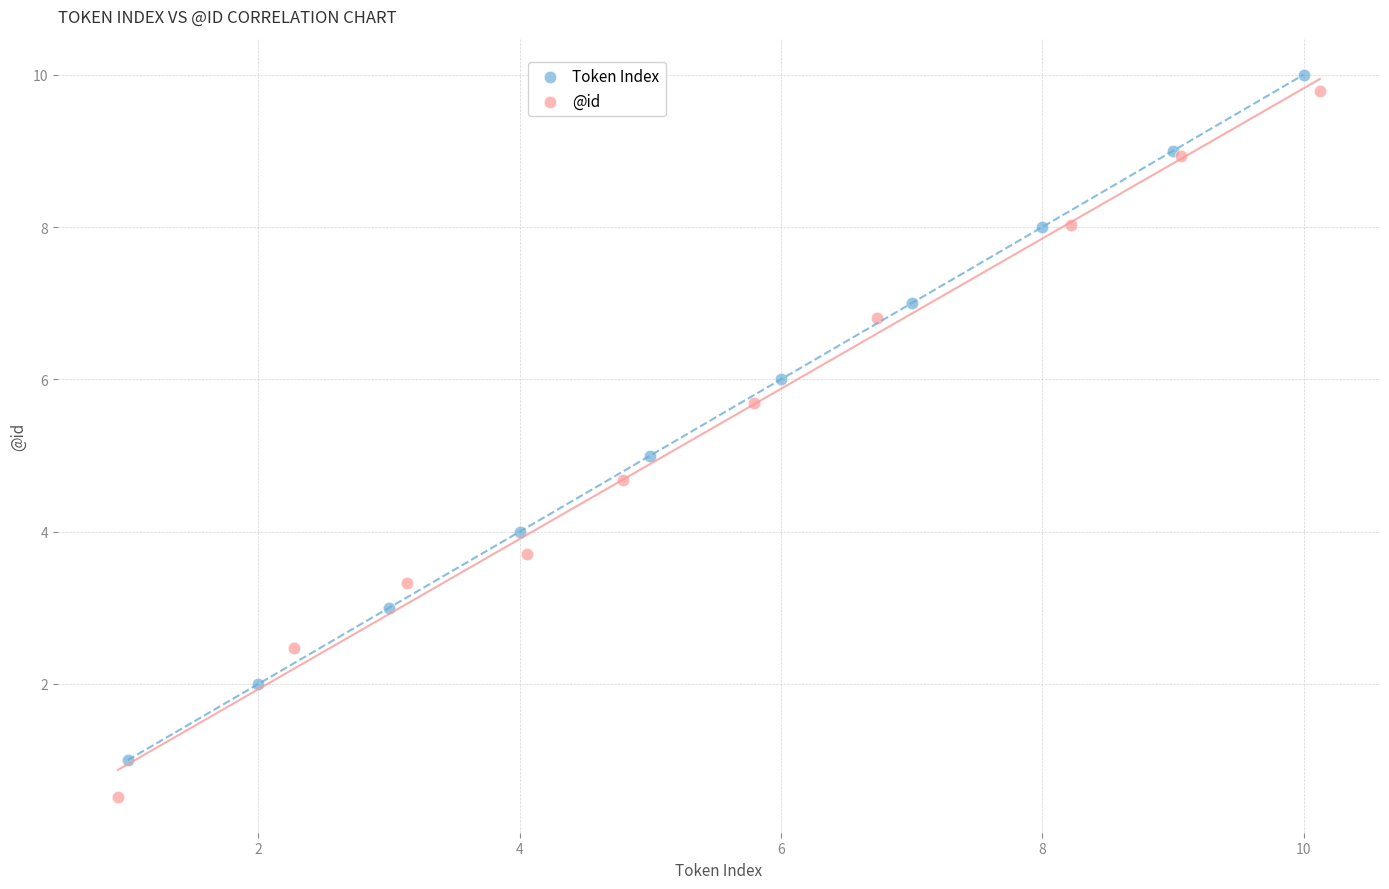

Which series has the largest Y range (max minus min)?

@id